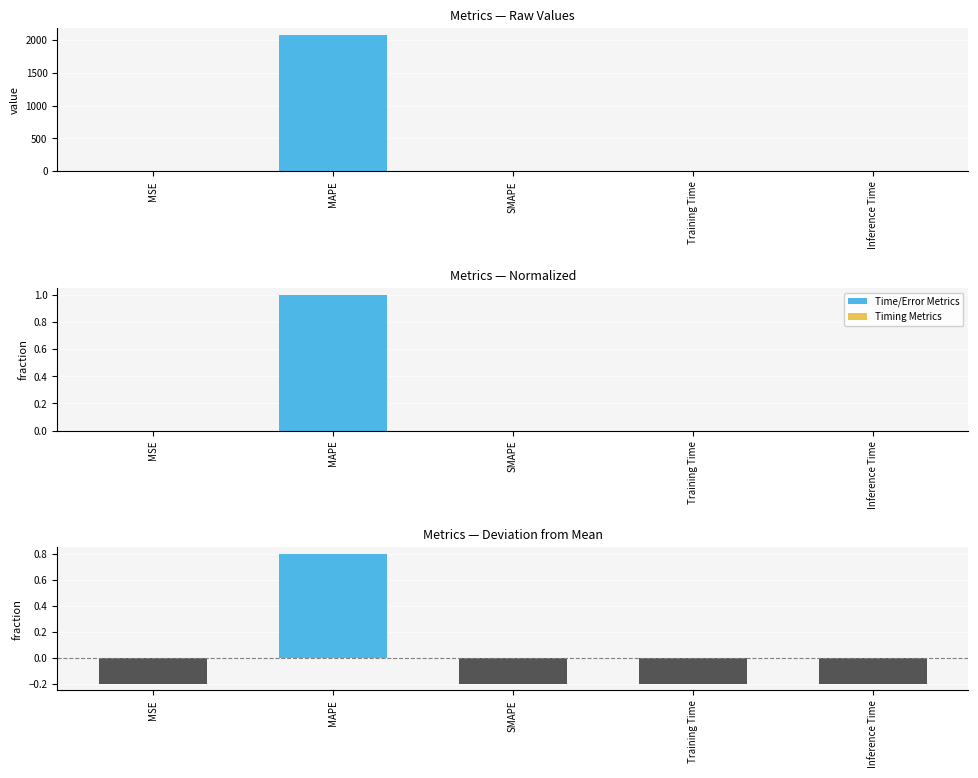

Which series has the largest total across all categories?

col_1